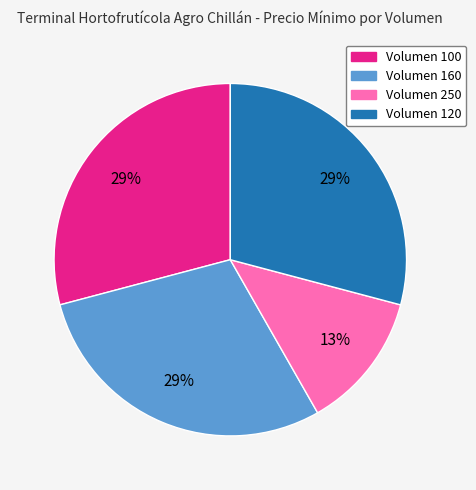

To the nearest percent, what is the average slice percentage?

25%